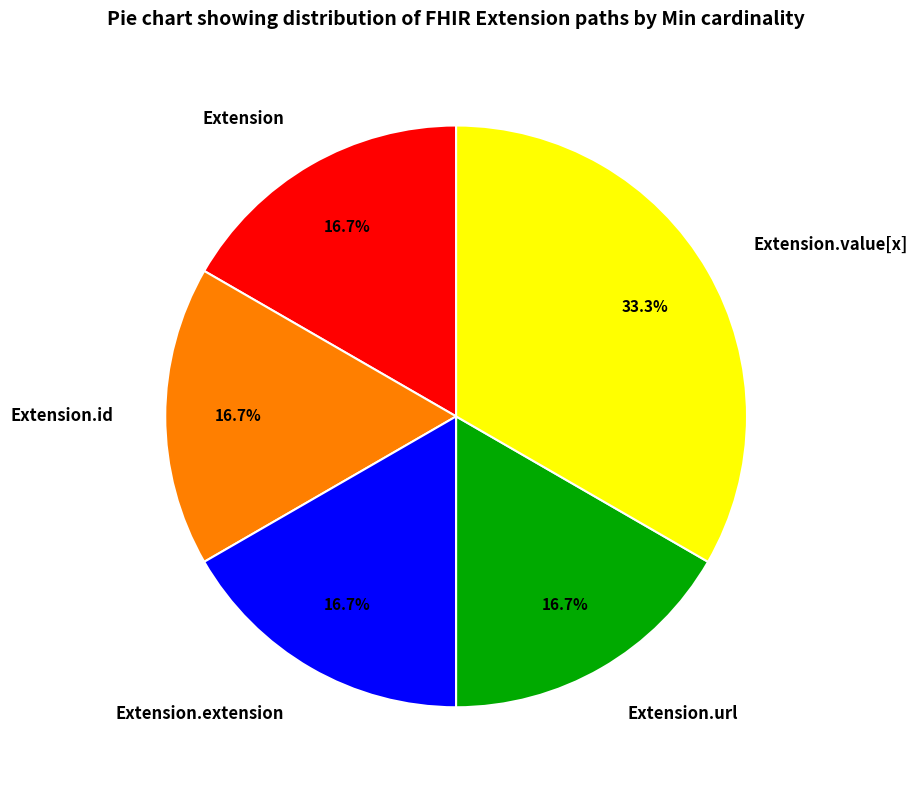

Does Extension represent more than half of the total?

No